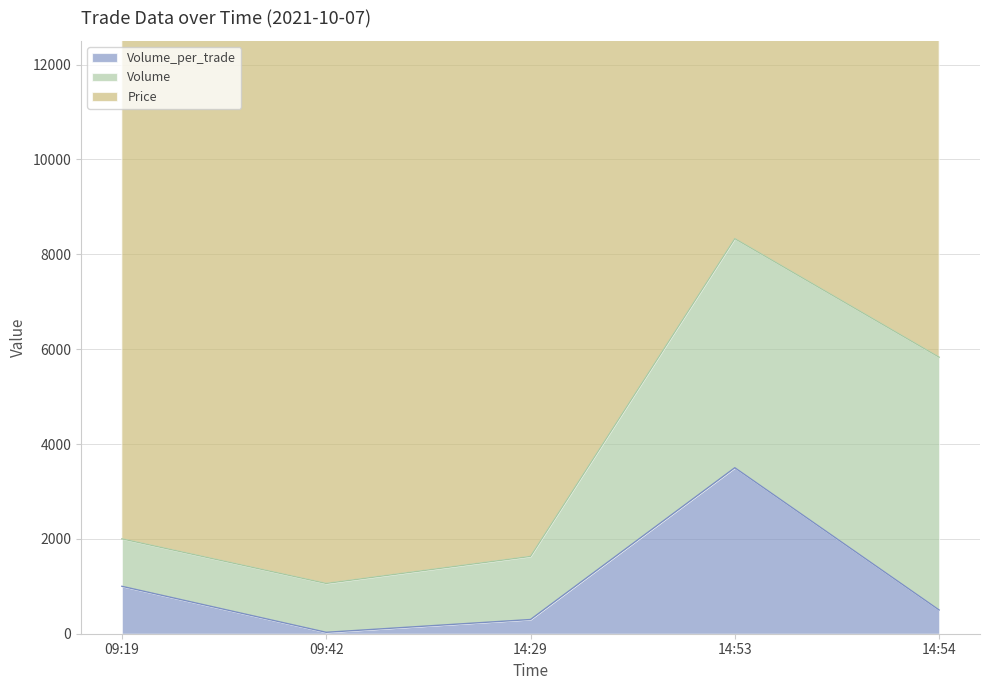

What is the spread (max minus min) of values at 09:42?

11470